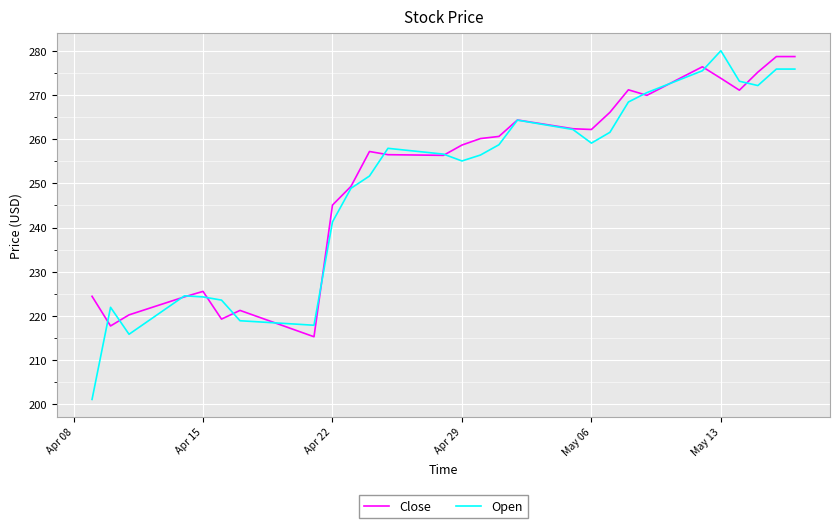

What is the lowest value of the Open series?

201.1